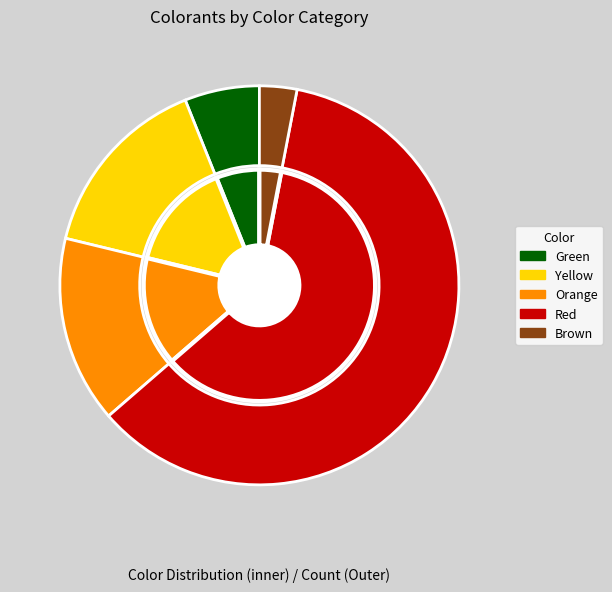

What is the majority slice?

Red